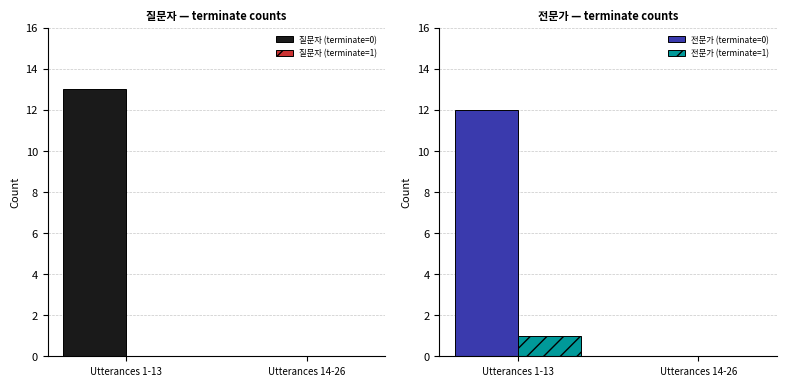

Is the value of 질문자 (terminate=1) at Utterances 14-26 greater than the value of 질문자 (terminate=0) at Utterances 14-26?

No